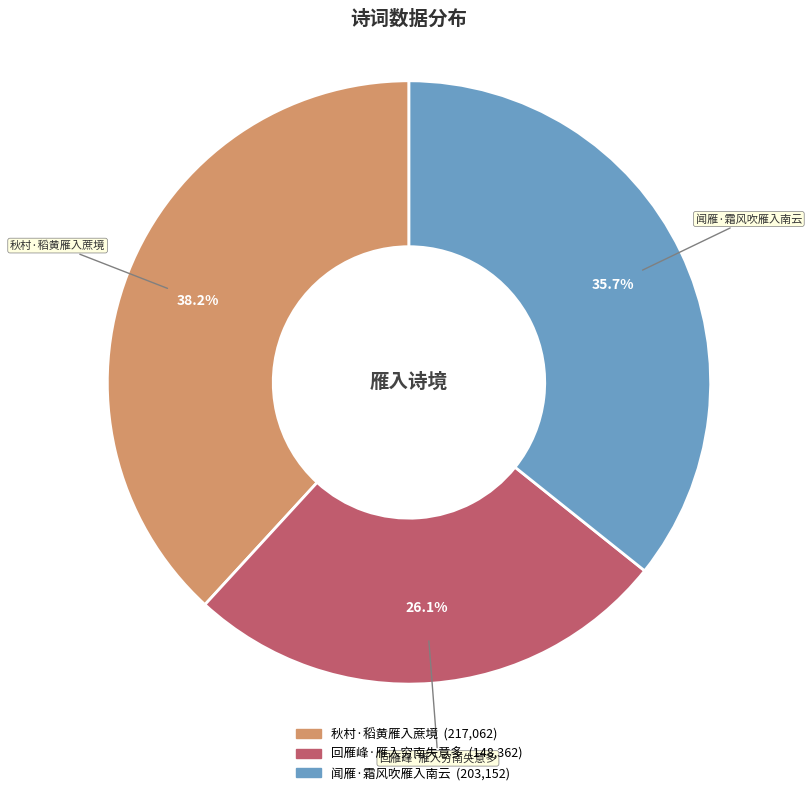

Is it true that 秋村·稻黄雁入蔗境 is 38% of the pie?

True